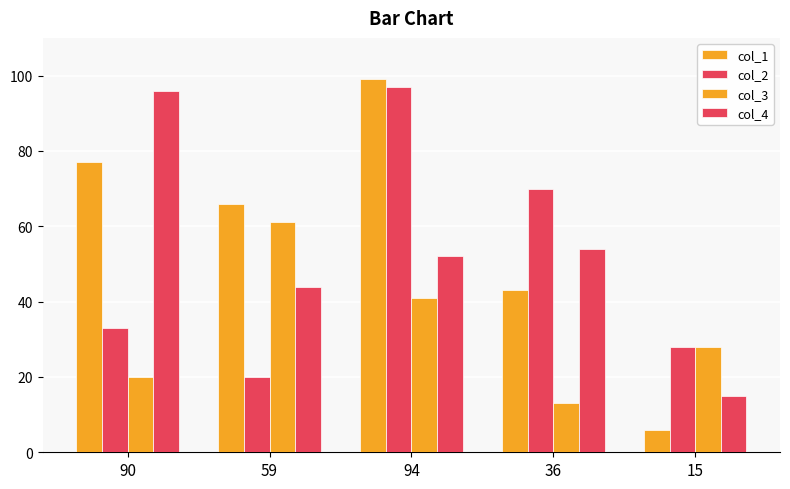

True or false: col_1 has a value of 99 at 94.

True